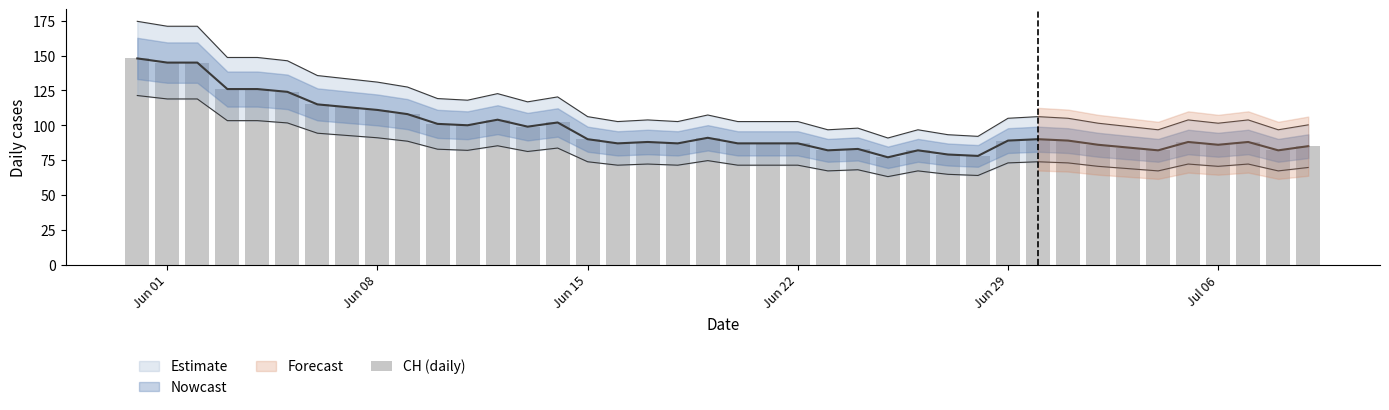

What is the smallest value displayed?

77